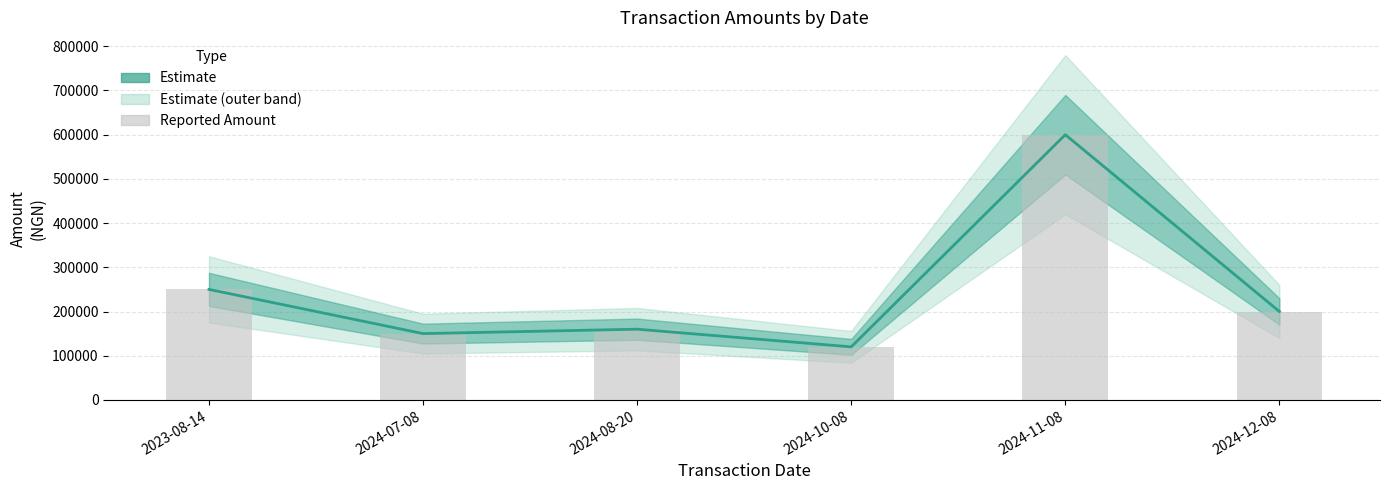

The Reported Amount series shows 200000 at 2024-12-08. True or false?

True